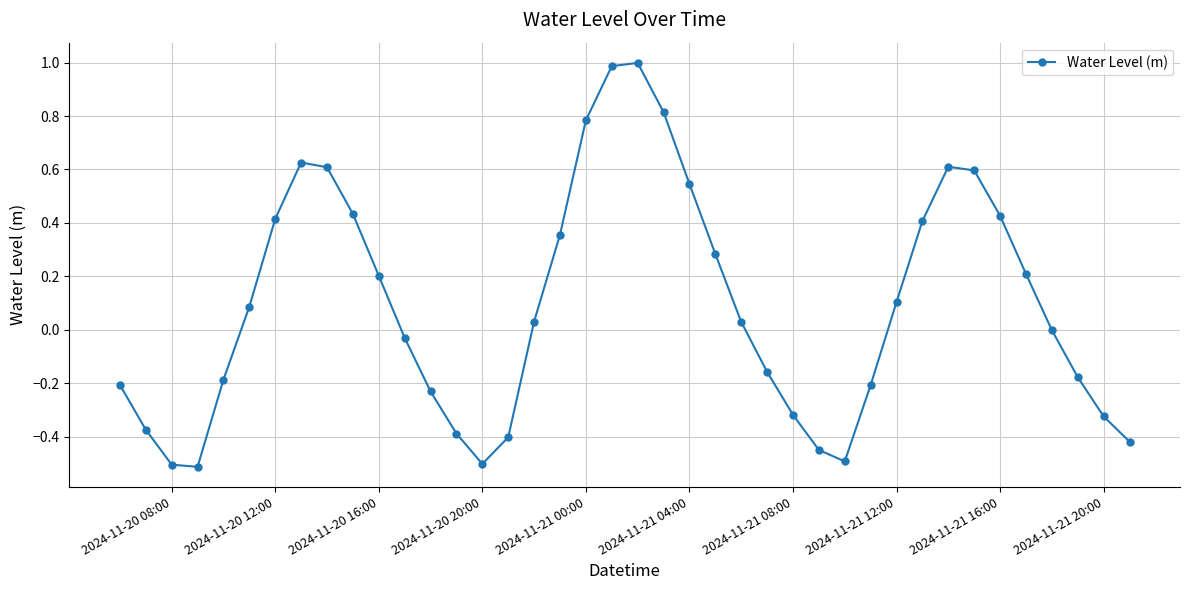

How many points are lower than both their immediate neighbors (excluding endpoints)?

3